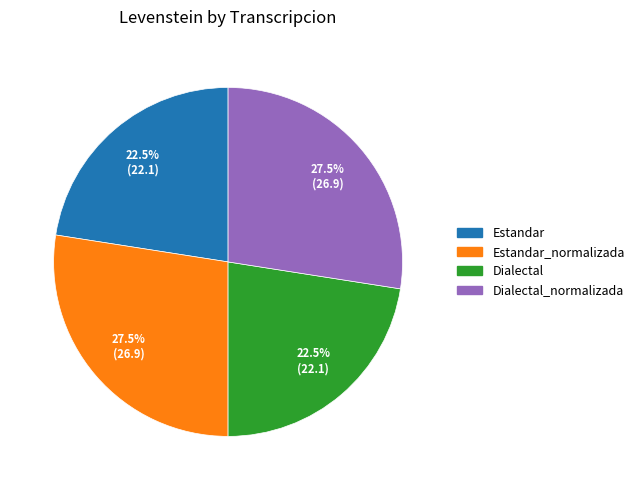

Does any single category account for the majority?

No